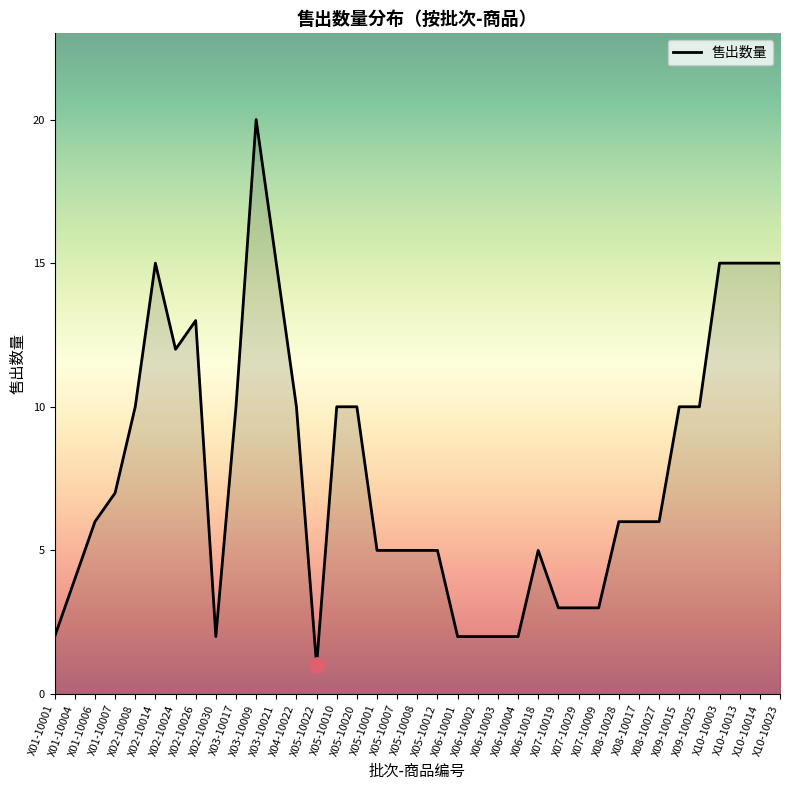

Between X05-10022 and X10-10014, which is larger?

X10-10014